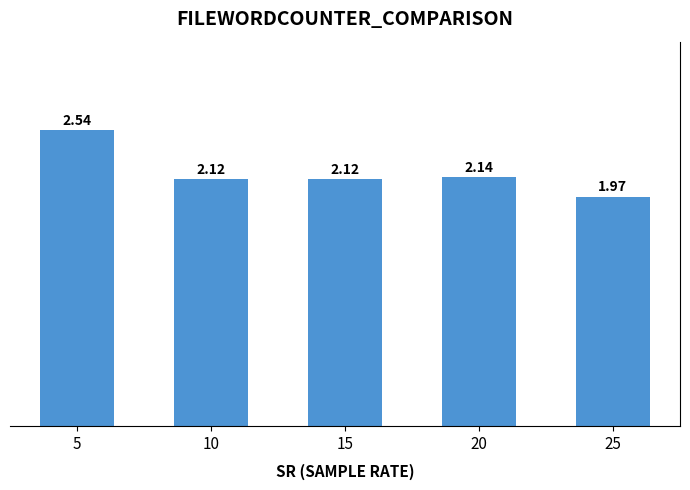

What is the difference between the maximum and second lowest values?

0.4